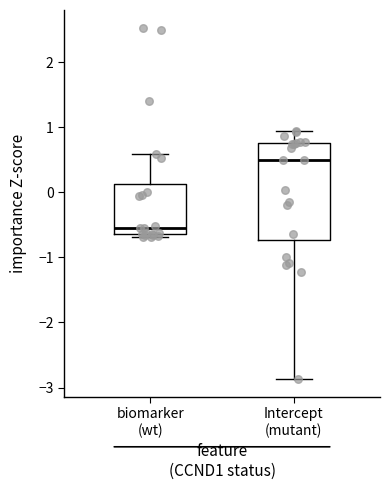

Where is the lower edge of the box for Intercept (mutant) on the y-axis? The values are not printed on the chart, so give them approximately, as read against the axis.

-0.7